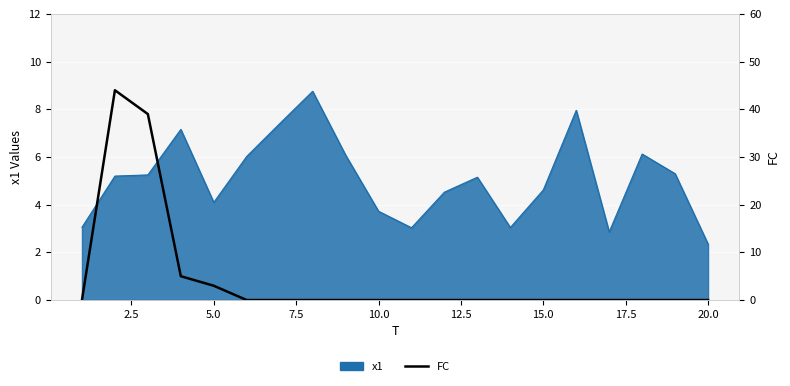

How many data points does each series have?

20